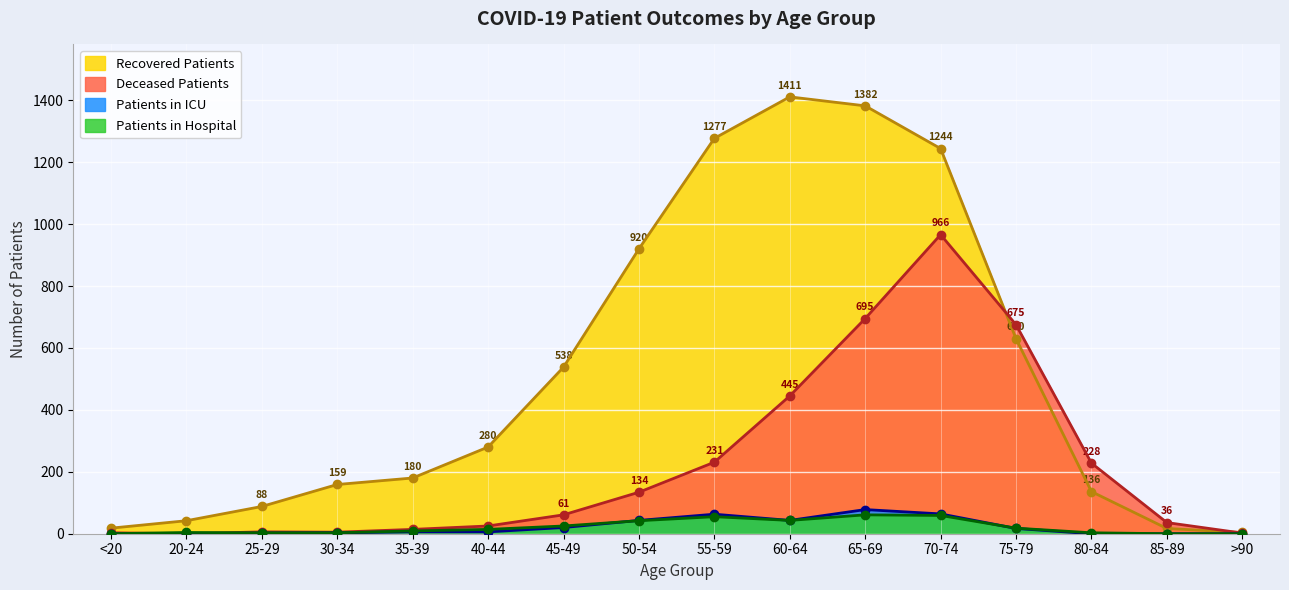

Where is the first local maximum for Patients in Hospital?

20-24